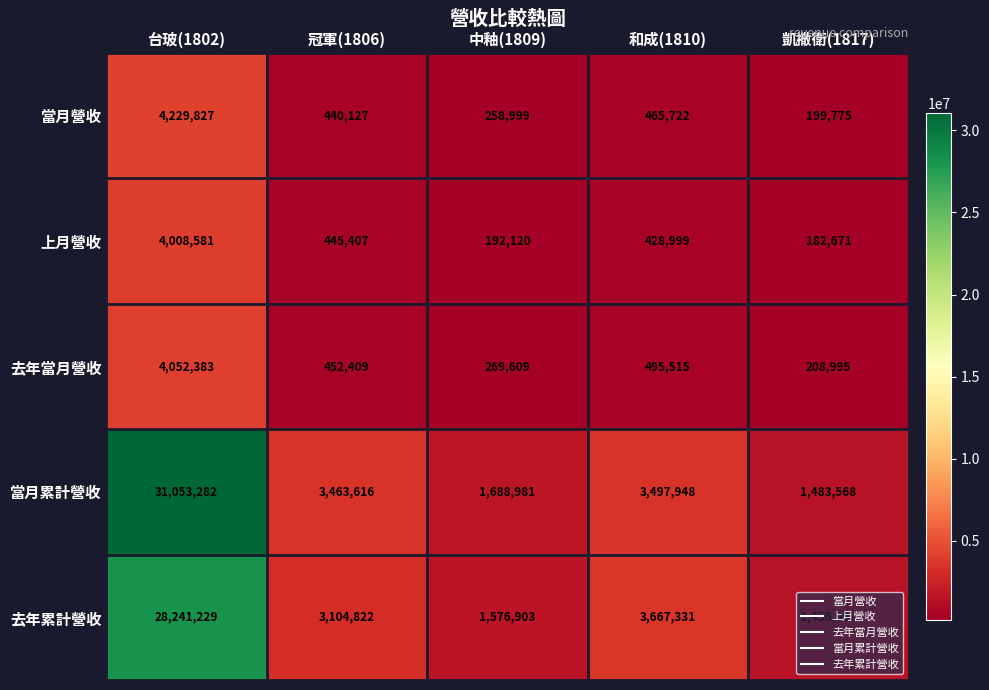

Count the number of data series in this chart.

5